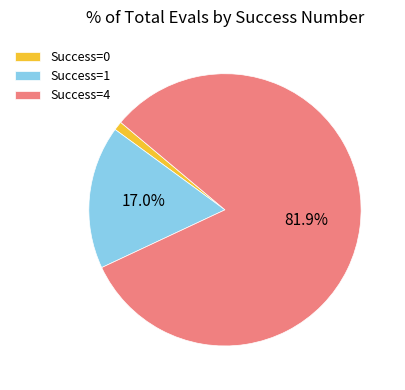

To the nearest percent, what is the average slice percentage?

33%